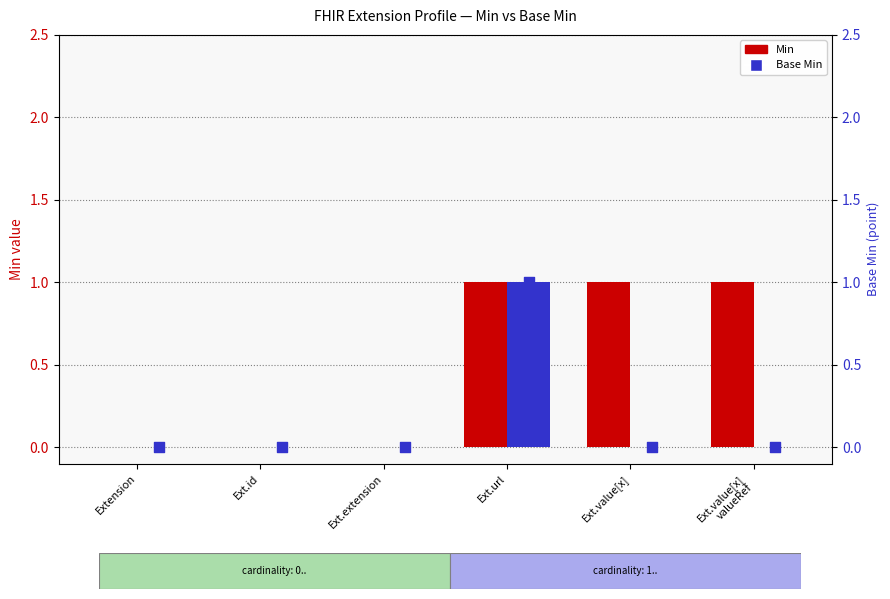

Which series has the widest spread of Y values?

Min